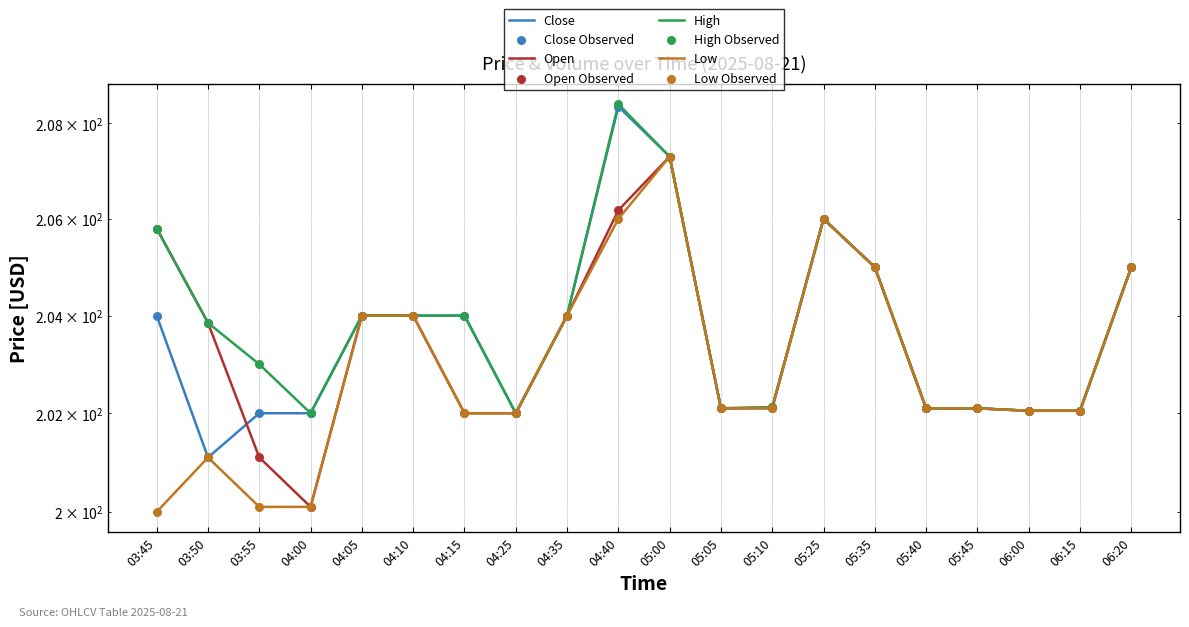

Which series has the widest spread of Y values?

Low